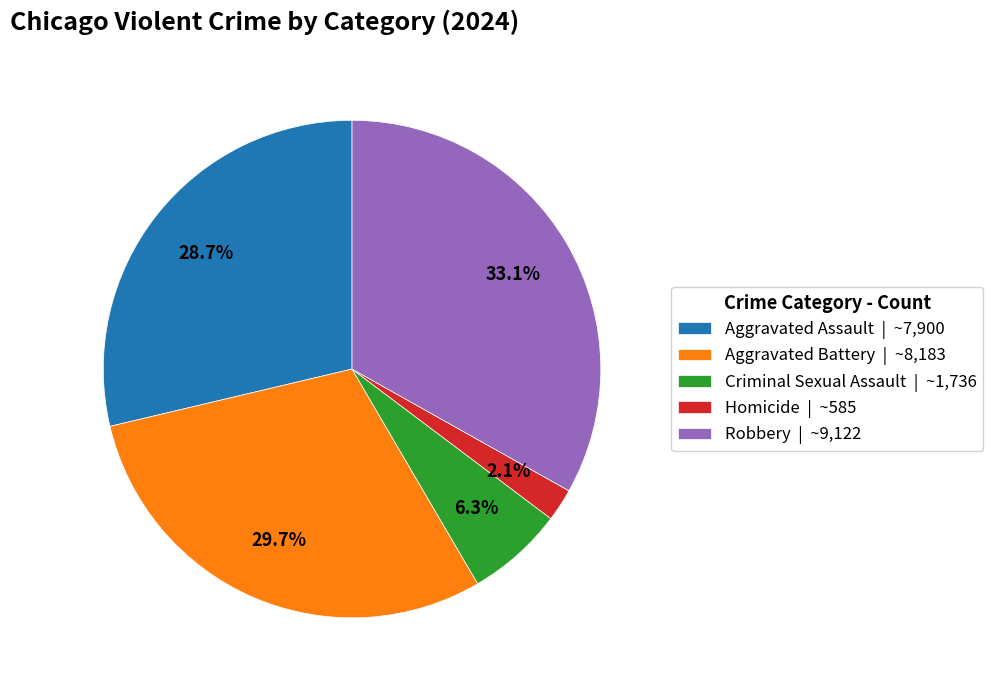

To the nearest percent, what is the combined percentage of Aggravated Battery and Criminal Sexual Assault?

36%